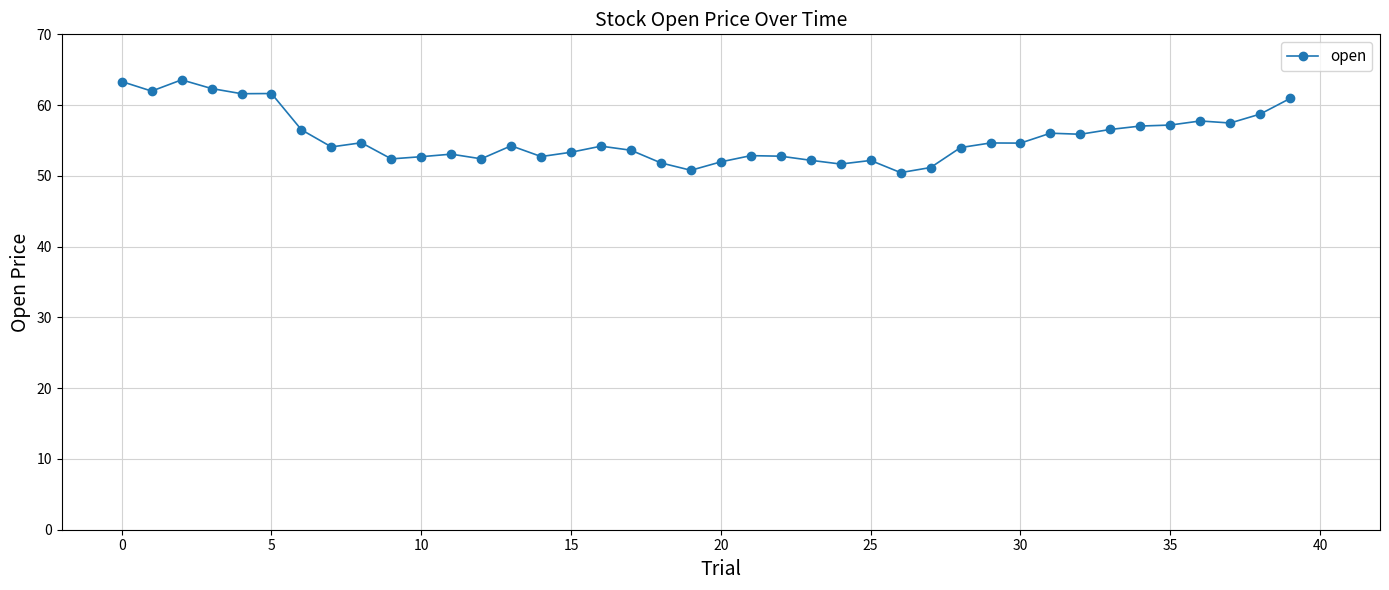

What is the maximum value shown in the chart?

63.6